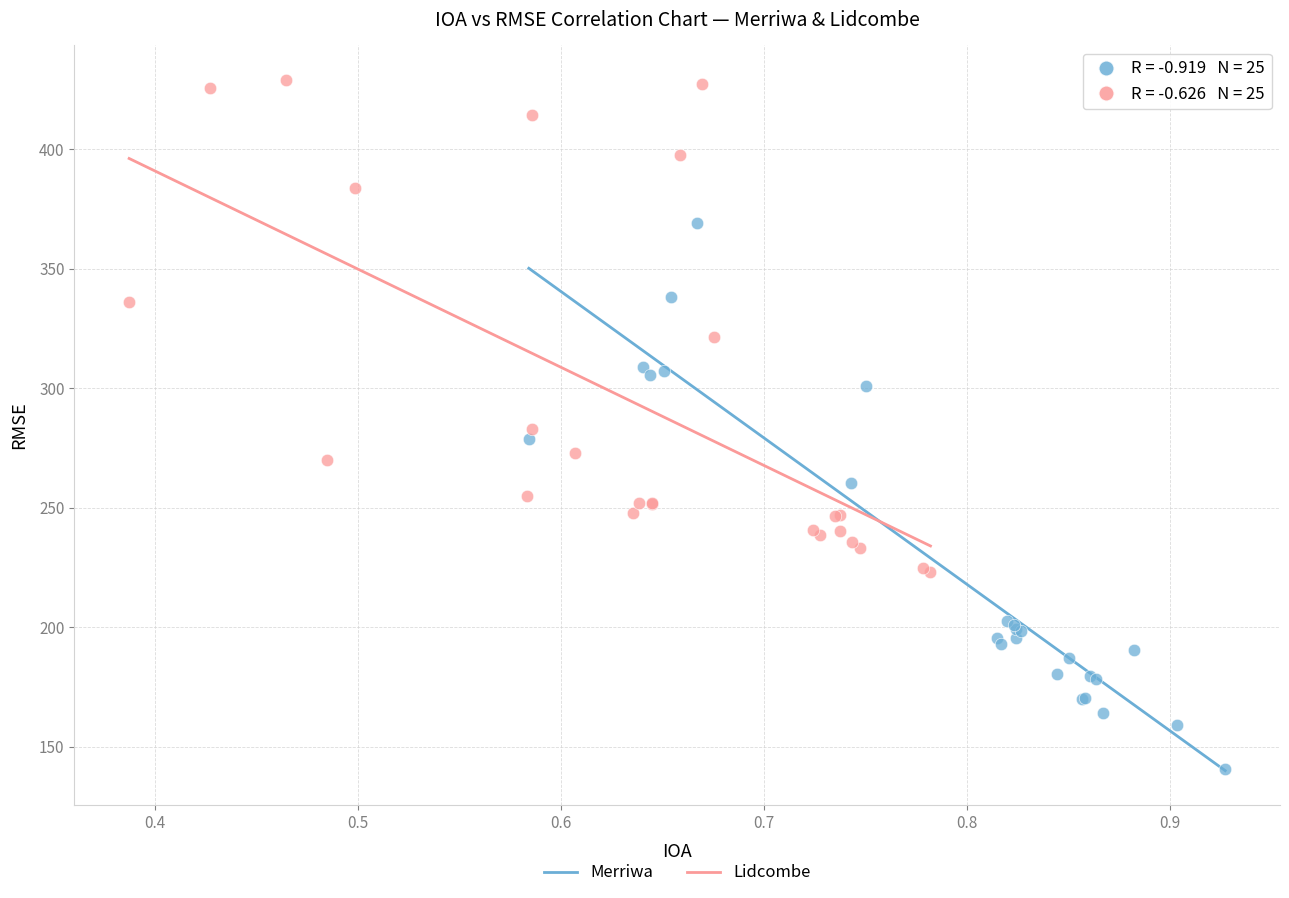

Which series contains the highest Y value?

Lidcombe